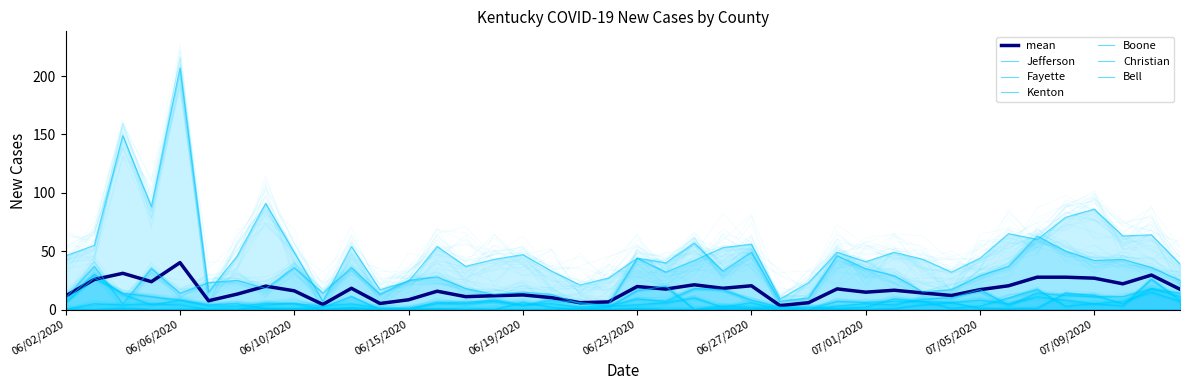

Between which two adjacent categories do New Cases Fayette and New Cases Jefferson first intersect?

06/06/2020 and 06/07/2020